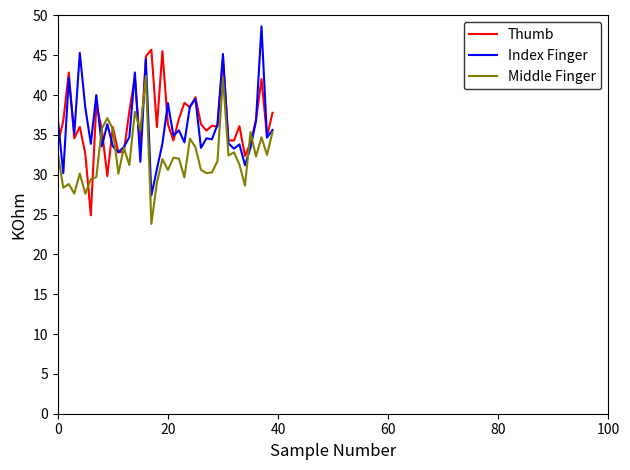

What is the greatest value displayed?

48.6